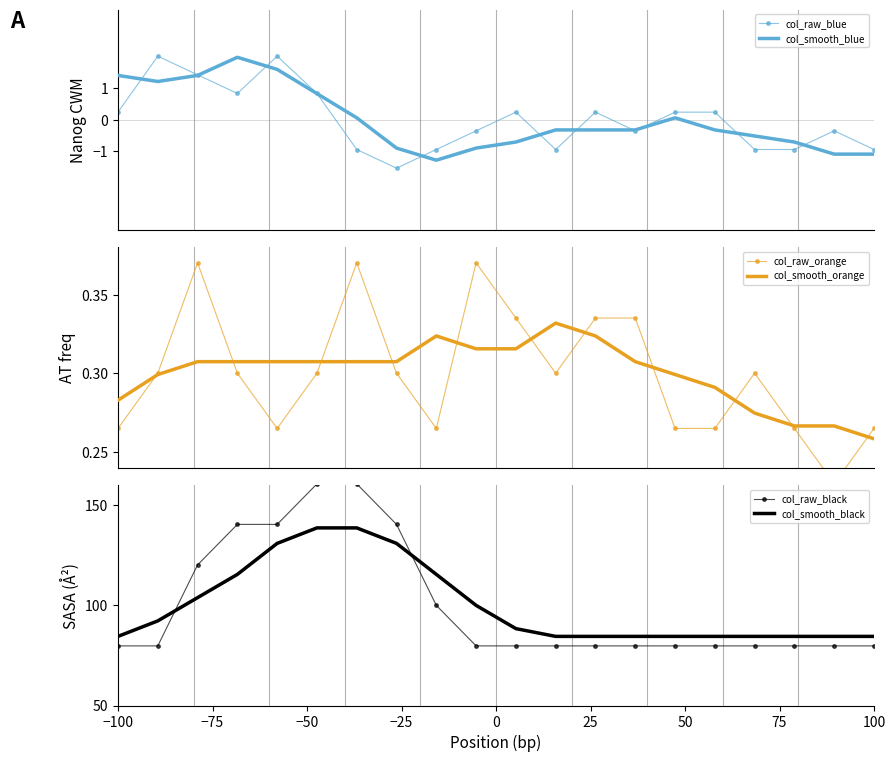

What is the minimum value for col_smooth_blue?

-1.3